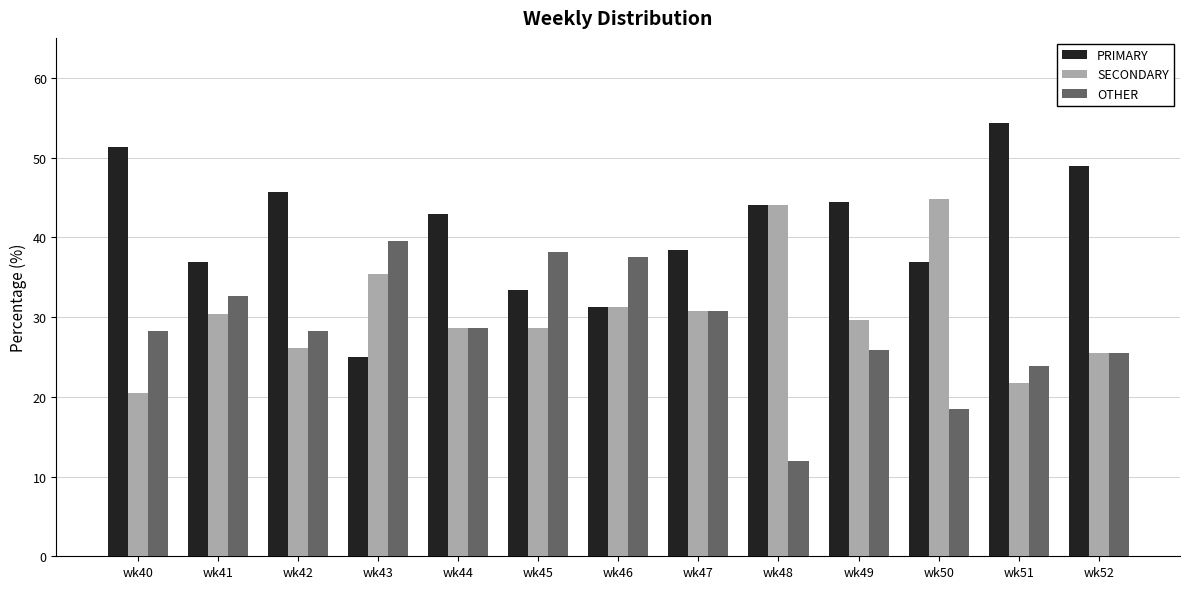

How many values in the SECONDARY series are below 29?

6